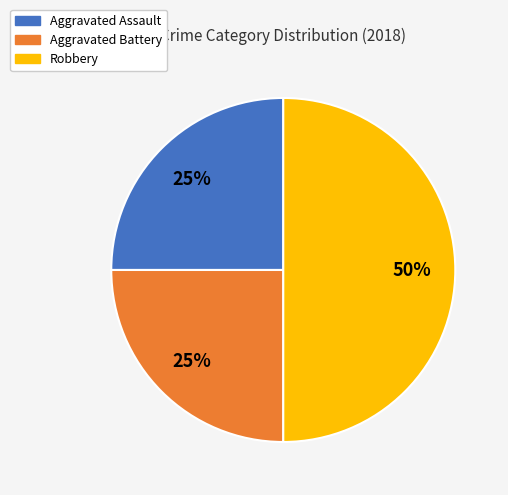

Which category has the biggest portion of the pie?

Robbery